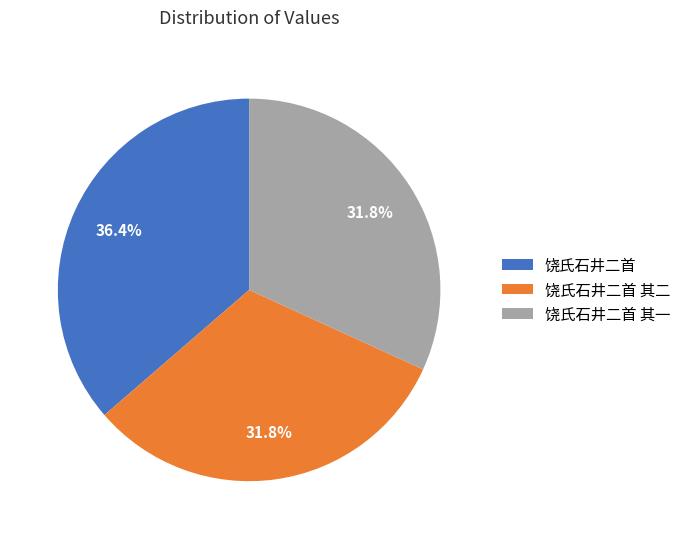

Between 饶氏石井二首 and 饶氏石井二首 其一, which is larger?

饶氏石井二首